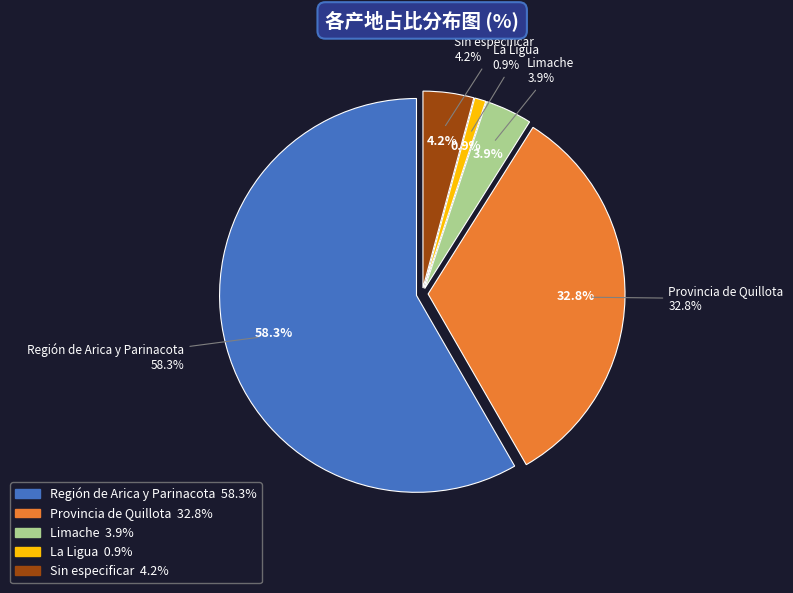

Which has a higher value, 10 or La Ligua?

10